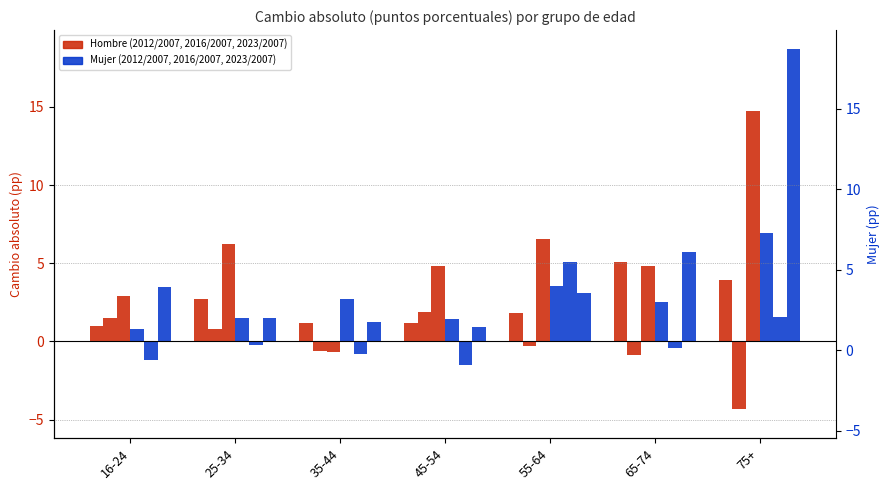

Which series has the largest total across all categories?

Hombre 2023/2007